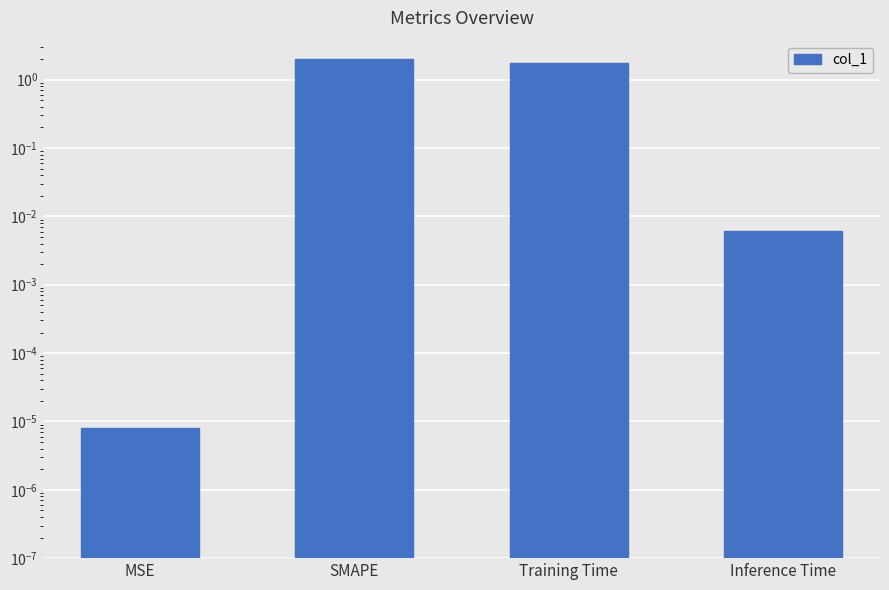

What is the label of the 4th bar from the left?

Inference Time